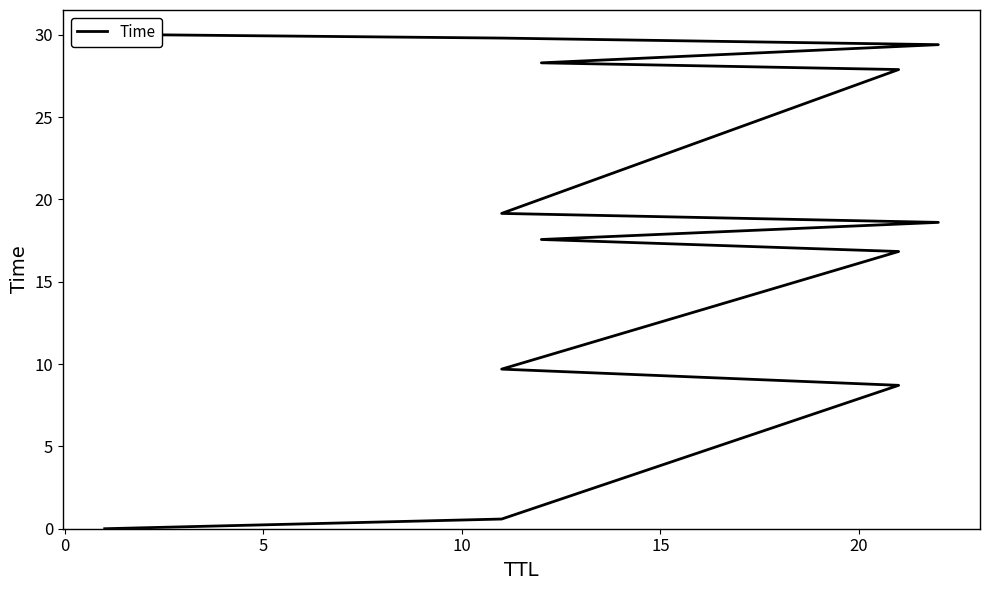

How many categories are shown in the chart?

13